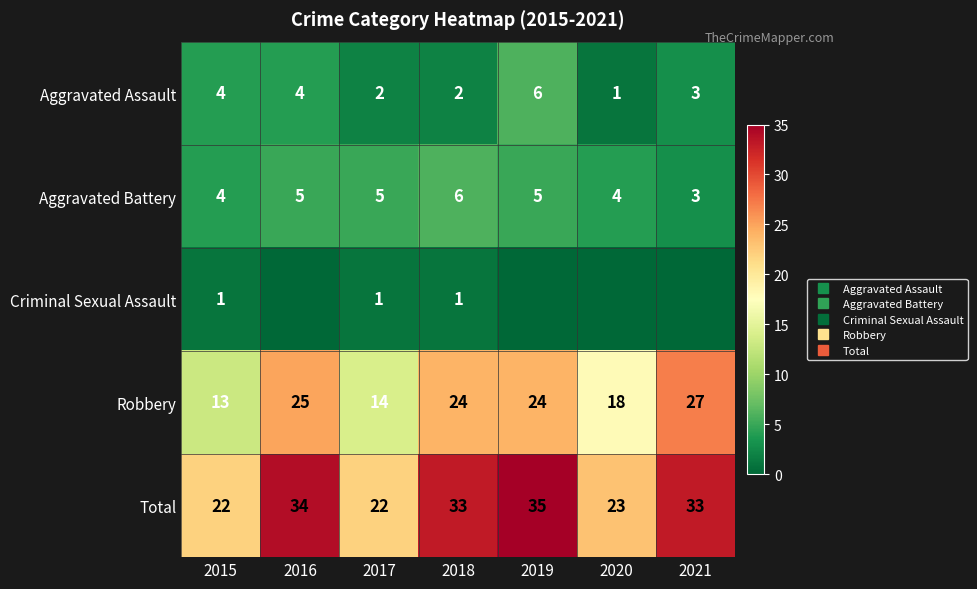

Is it true that Aggravated Assault equals 4 at 2016?

True